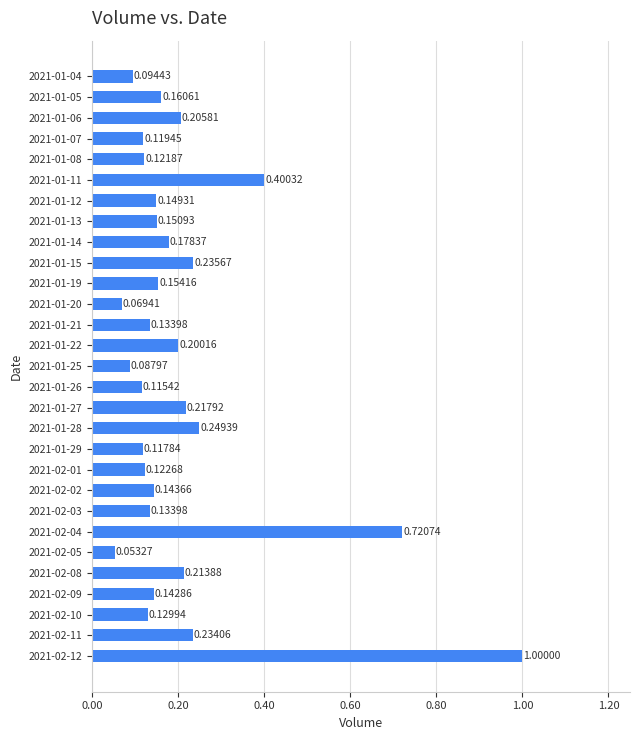

What is the sum of all values?

6.1